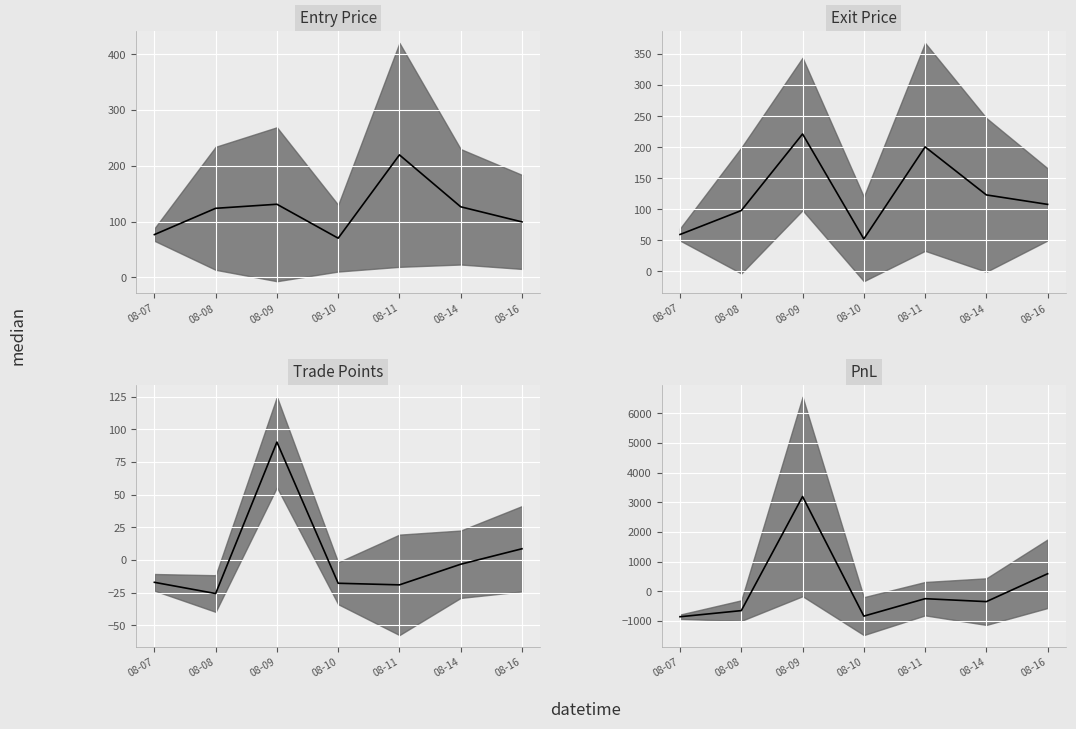

At which label does PnL median first exceed -345?

08-09